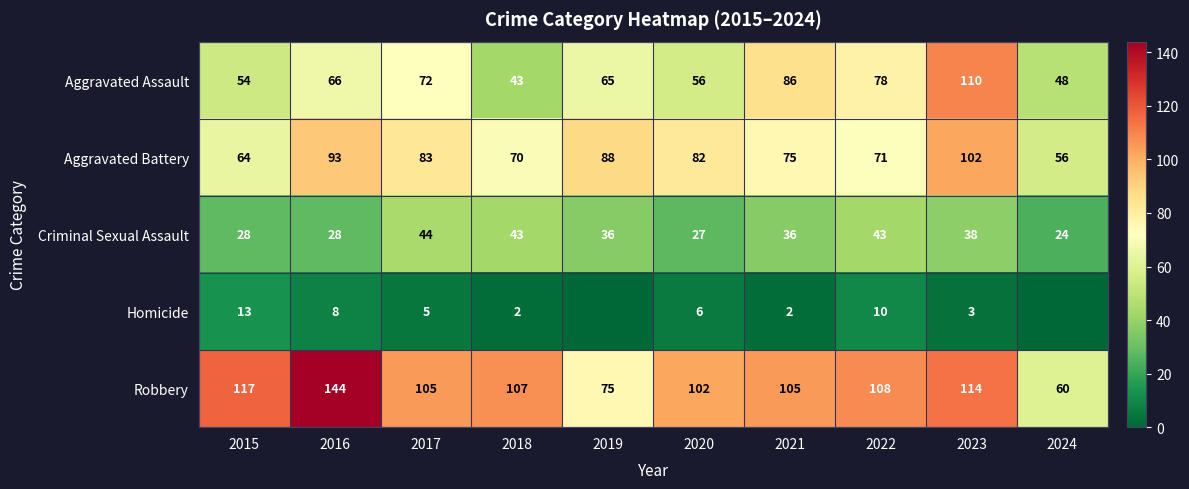

At 2016, list the series in order from smallest to largest.

Homicide, Criminal Sexual Assault, Aggravated Assault, Aggravated Battery, Robbery